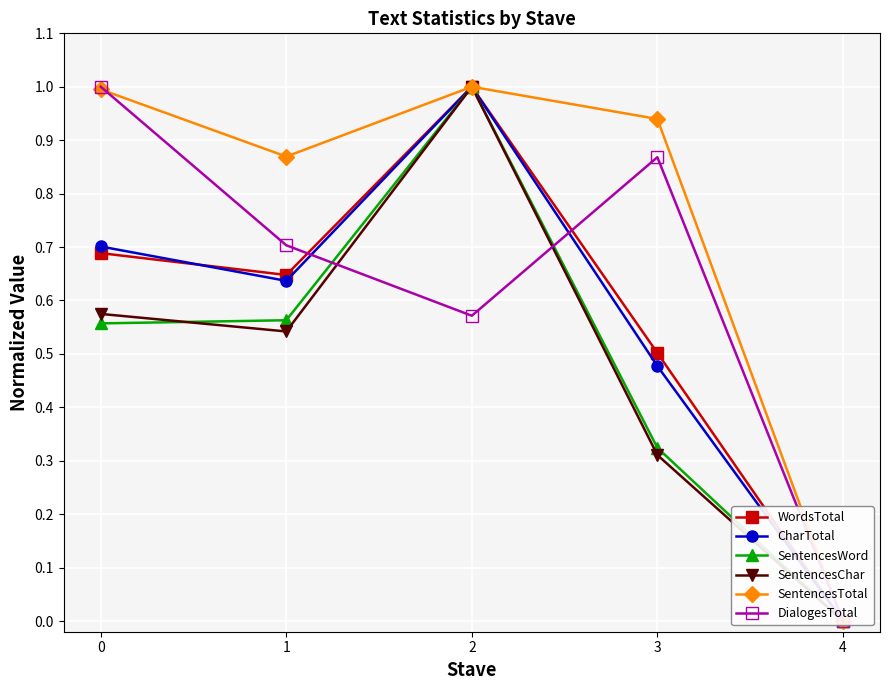

True or false: DialogesTotal has more than 0 points higher than both neighbors.

True